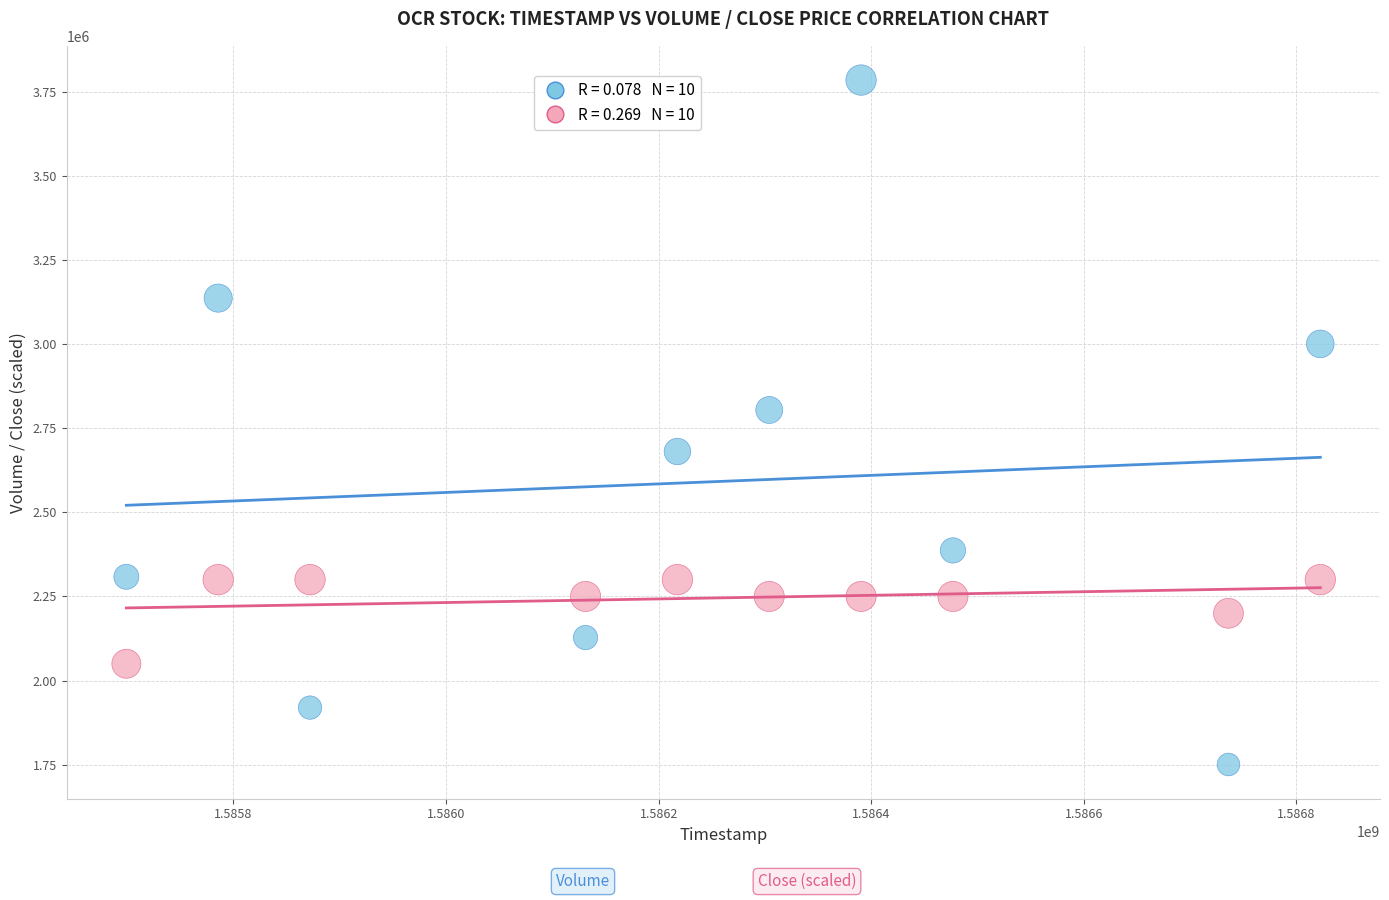

Across all data points, what is the range of Y values (max minus min)?

2033600.0